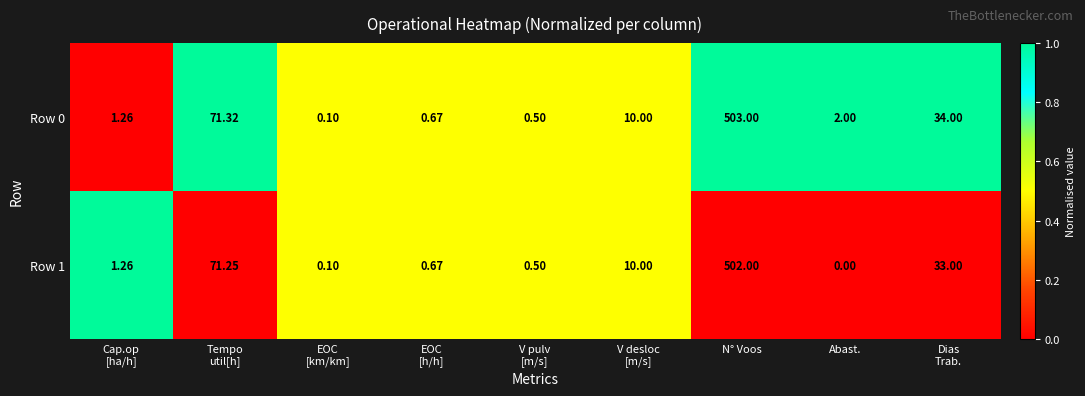

Which category has the highest value in the Row 0 series?

N° Voos